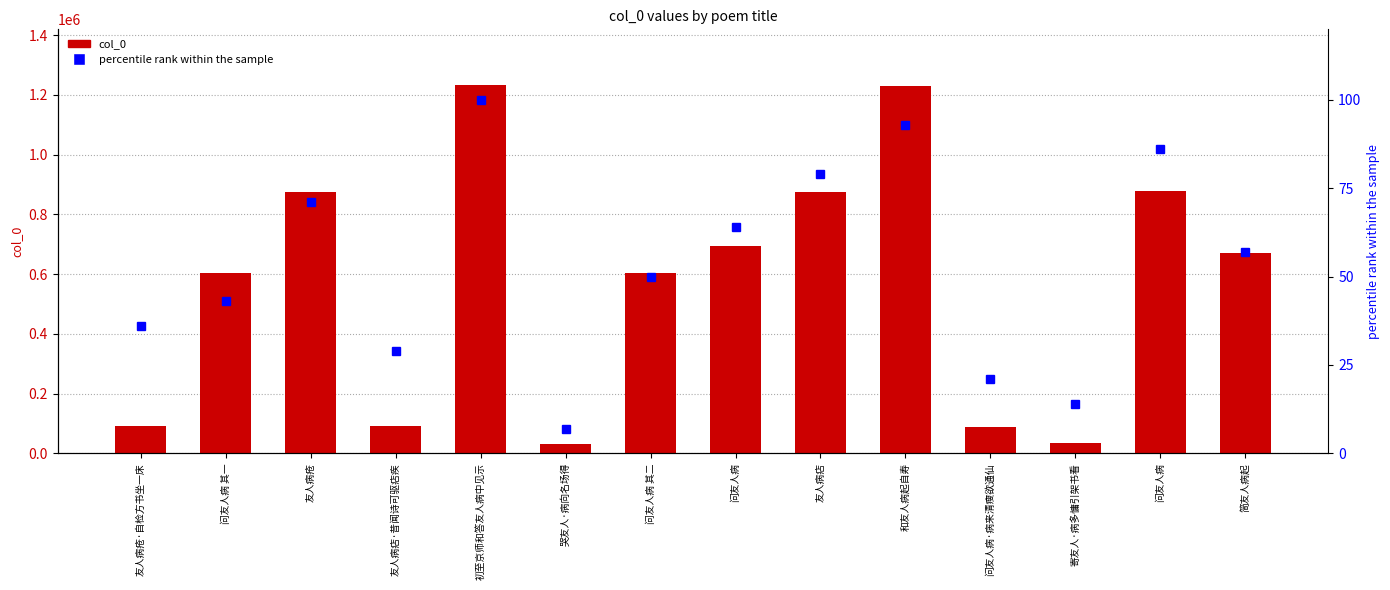

List the series in order of their peak value, lowest first.

percentile rank within the sample, col_0